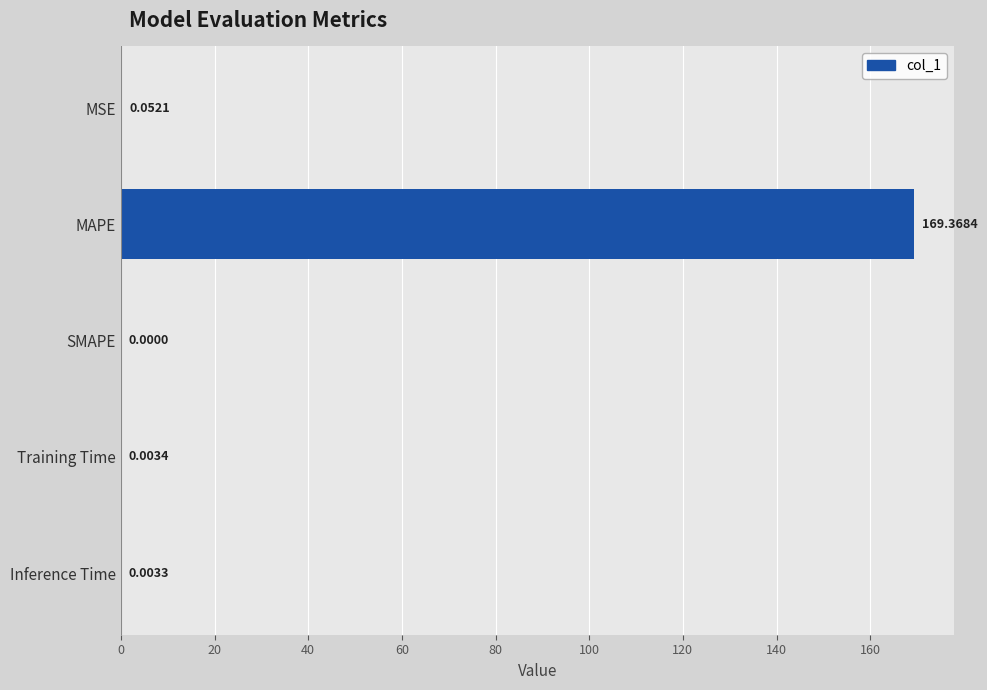

What is the sum of the values at MAPE and Inference Time?

169.4